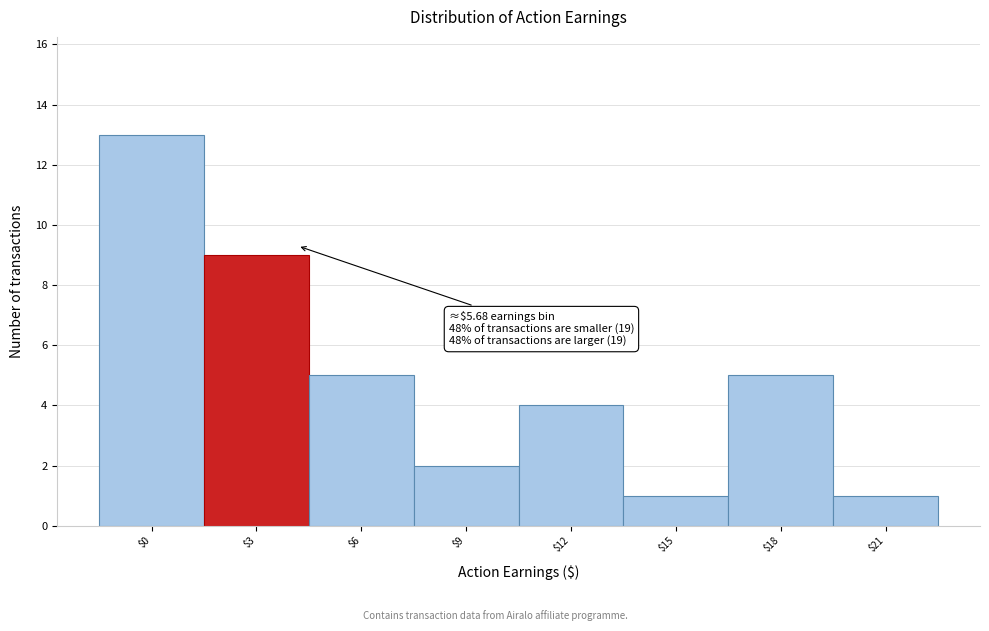

Reading left to right, list all the values displayed in this chart.

13	9	5	2	4	1	5	1